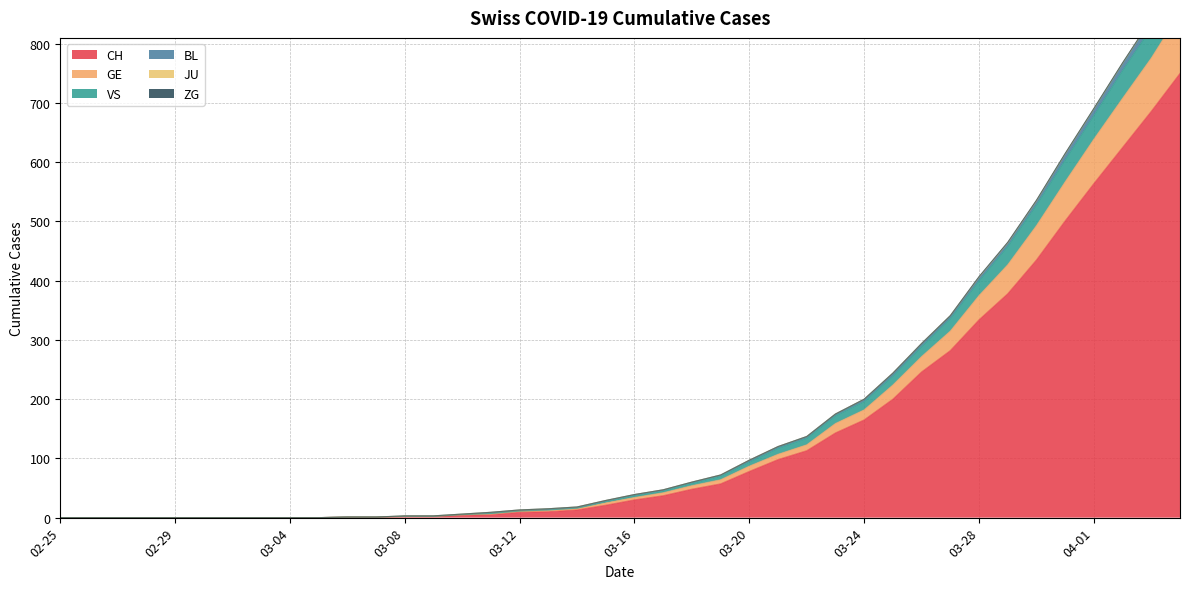

What is the value of the CH point at the 27th from the left?

113